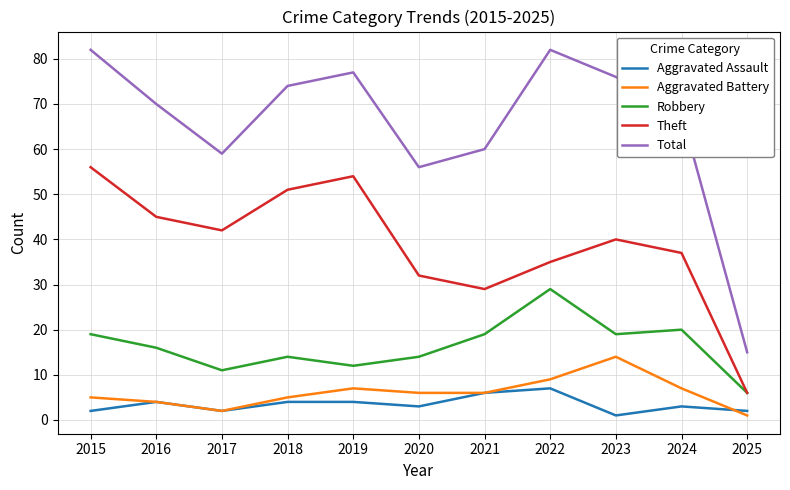

Reading left to right, extract all data points from this chart.

Aggravated Assault: 2	4	2	4	4	3	6	7	1	3	2
Aggravated Battery: 5	4	2	5	7	6	6	9	14	7	1
Robbery: 19	16	11	14	12	14	19	29	19	20	6
Theft: 56	45	42	51	54	32	29	35	40	37	6
Total: 82	70	59	74	77	56	60	82	76	68	15